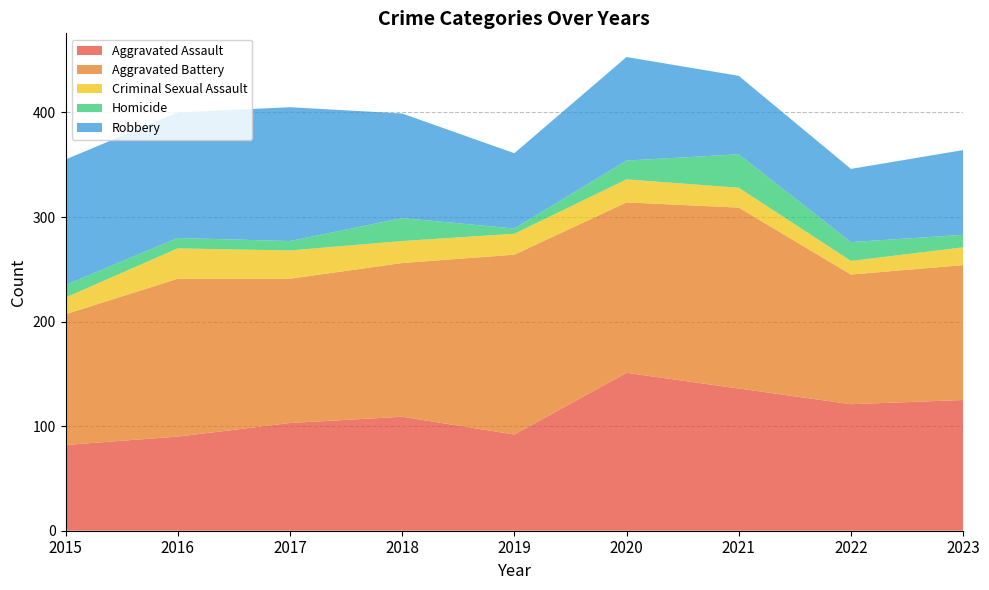

Reading left to right, extract all data points from this chart.

Aggravated Assault: 2015=82	2016=90	2017=103	2018=109	2019=92	2020=151	2021=136	2022=121	2023=125
Aggravated Battery: 2015=125	2016=151	2017=138	2018=147	2019=172	2020=163	2021=173	2022=124	2023=129
Criminal Sexual Assault: 2015=16	2016=29	2017=27	2018=21	2019=20	2020=22	2021=19	2022=13	2023=17
Homicide: 2015=12	2016=10	2017=9	2018=22	2019=5	2020=18	2021=32	2022=18	2023=12
Robbery: 2015=120	2016=120	2017=128	2018=100	2019=72	2020=99	2021=75	2022=70	2023=81